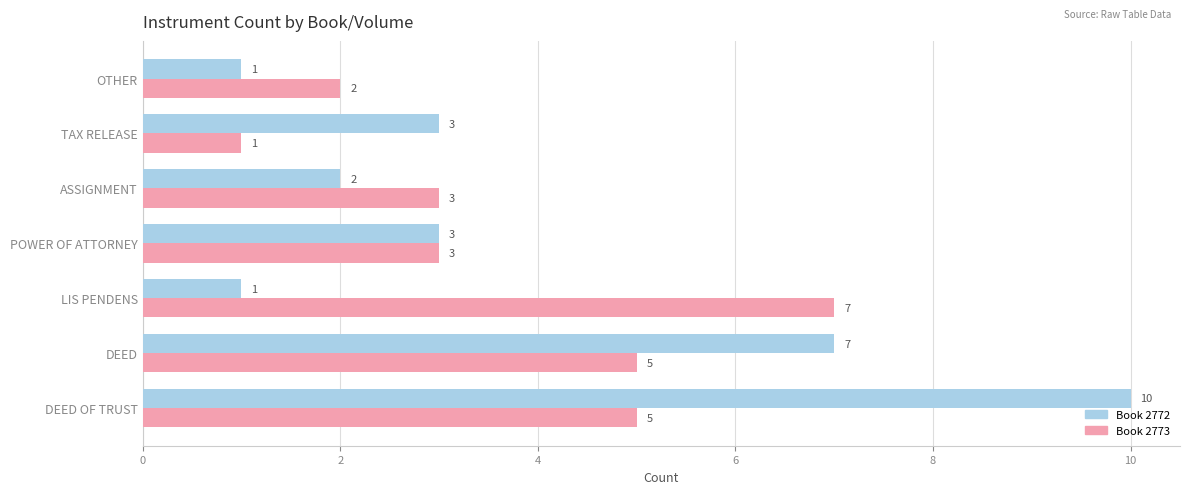

Rank the series by their average value, from lowest to highest.

Book 2773, Book 2772